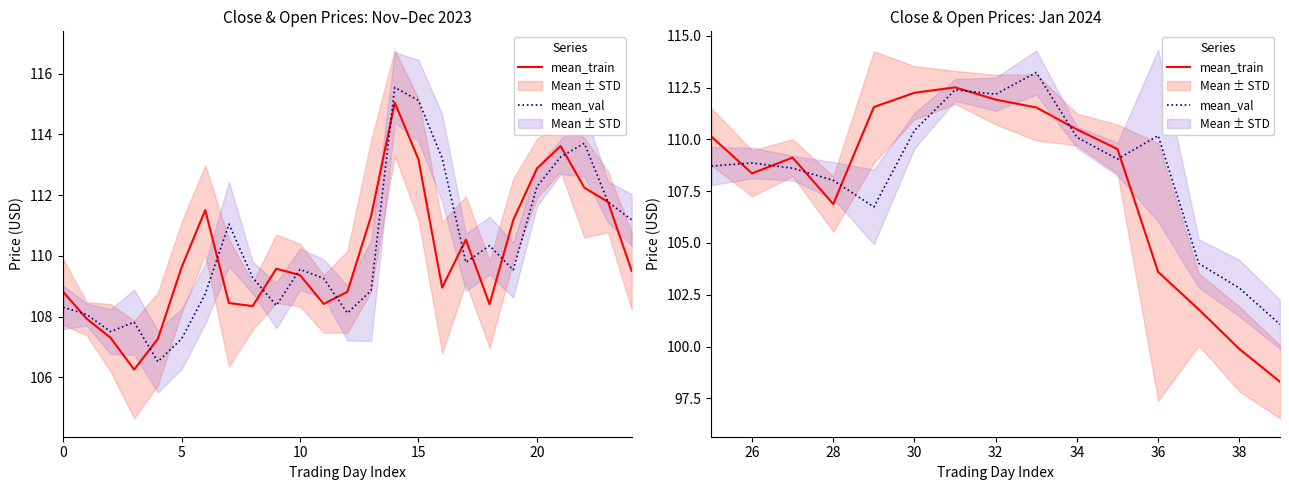

After their last crossing, which series has the higher values: mean_train or mean_val?

mean_val